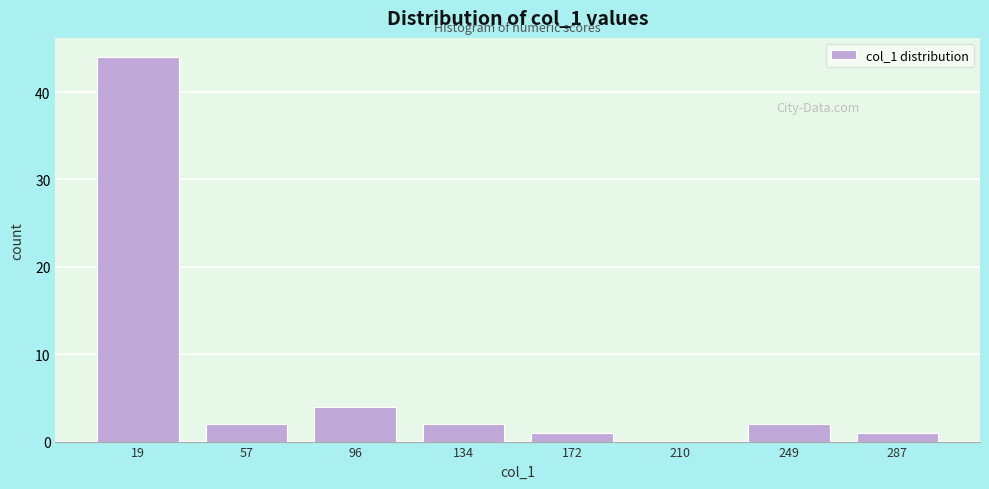

Over which range of the x-axis is the bar tallest?

0 to 40